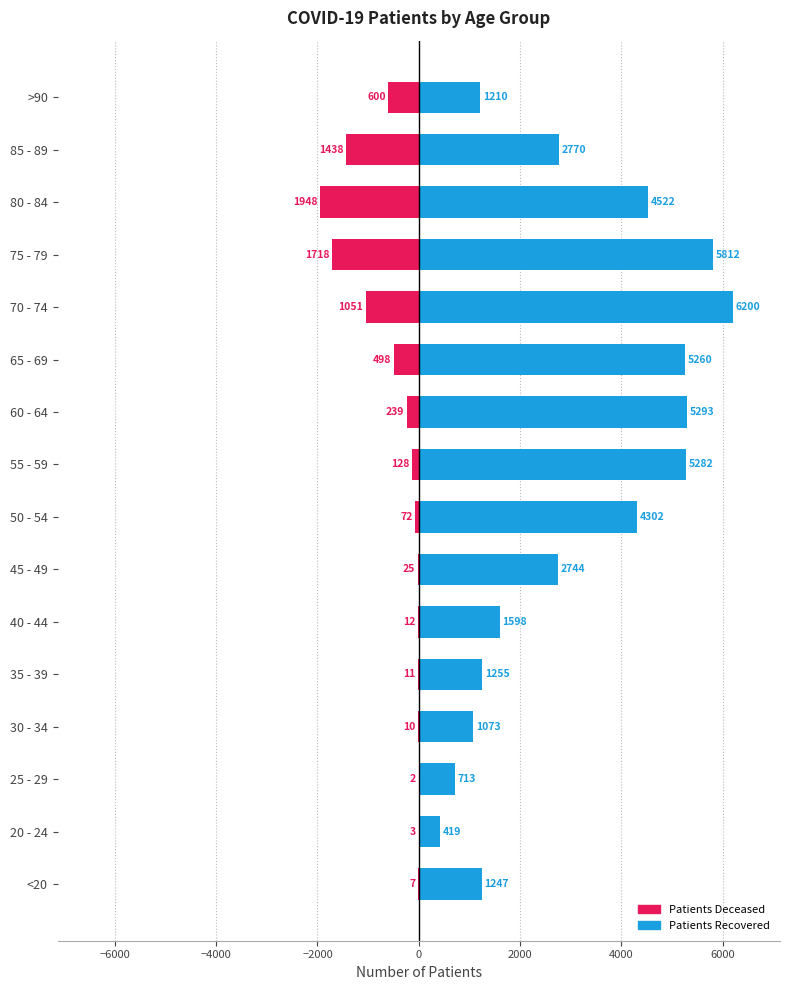

What is the average value of the patients_deceased series?

-485